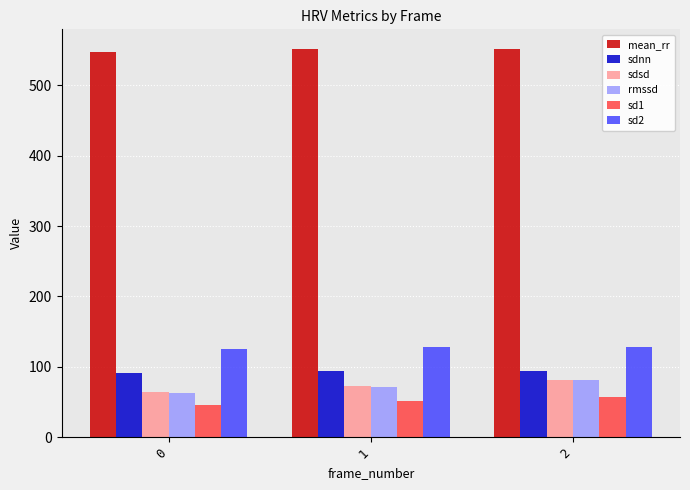

What is the sum of all sdsd values?

217.6